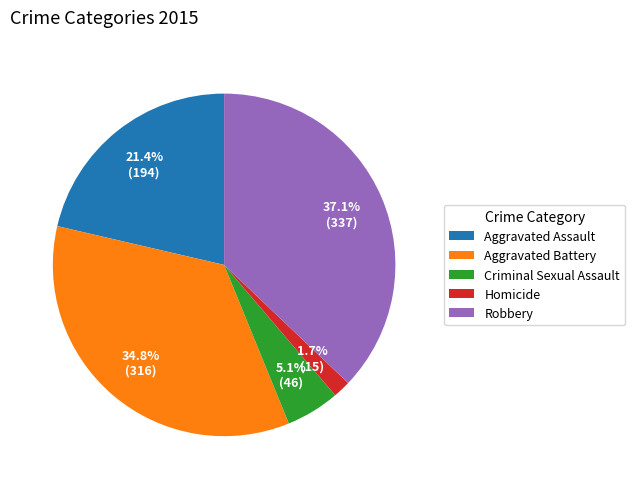

How many slices are in this pie chart?

5